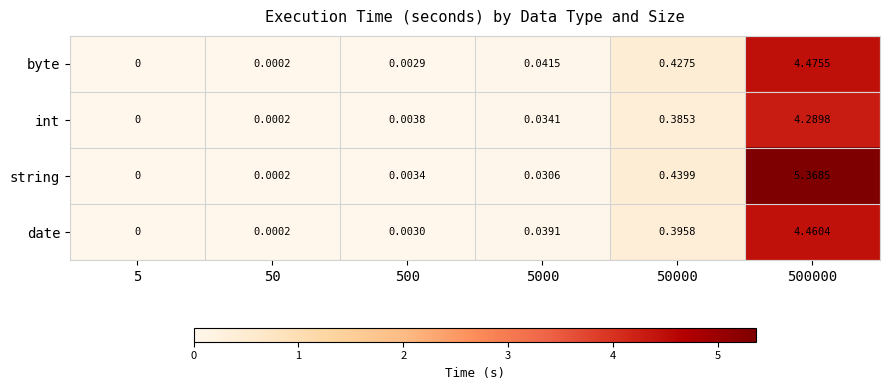

Which series has the largest total across all categories?

string